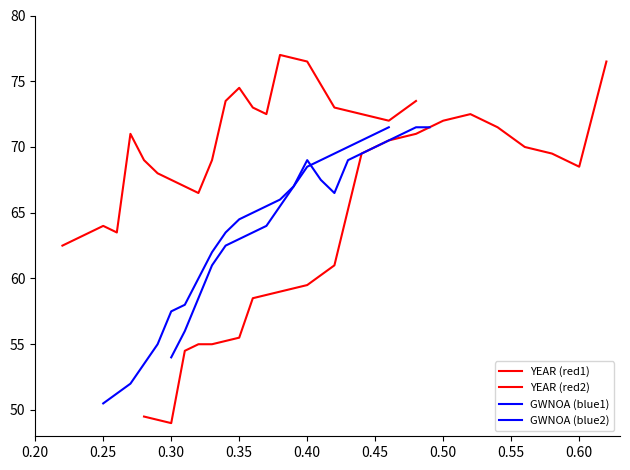

At how many categories does at least one series exceed 65?

17